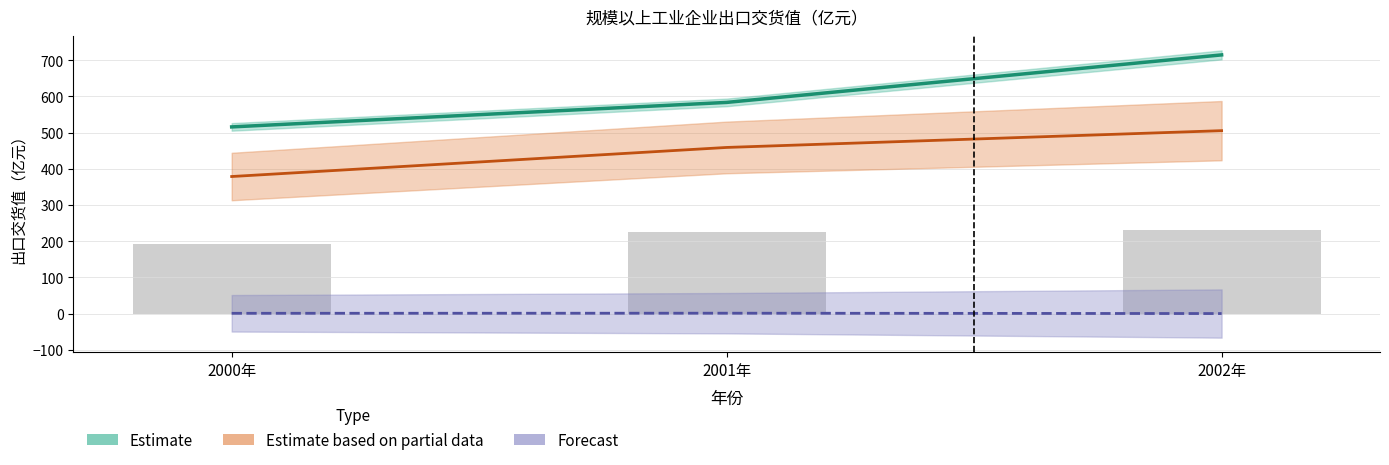

At how many categories does at least one series exceed 689?

1